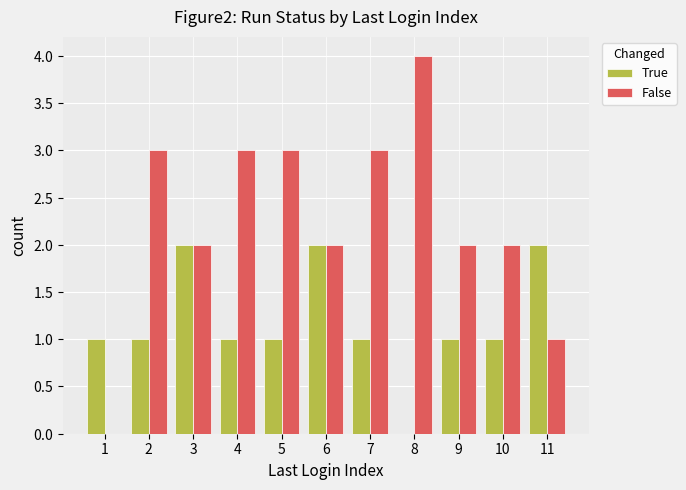

Rank the series by their maximum value, from highest to lowest.

False, True